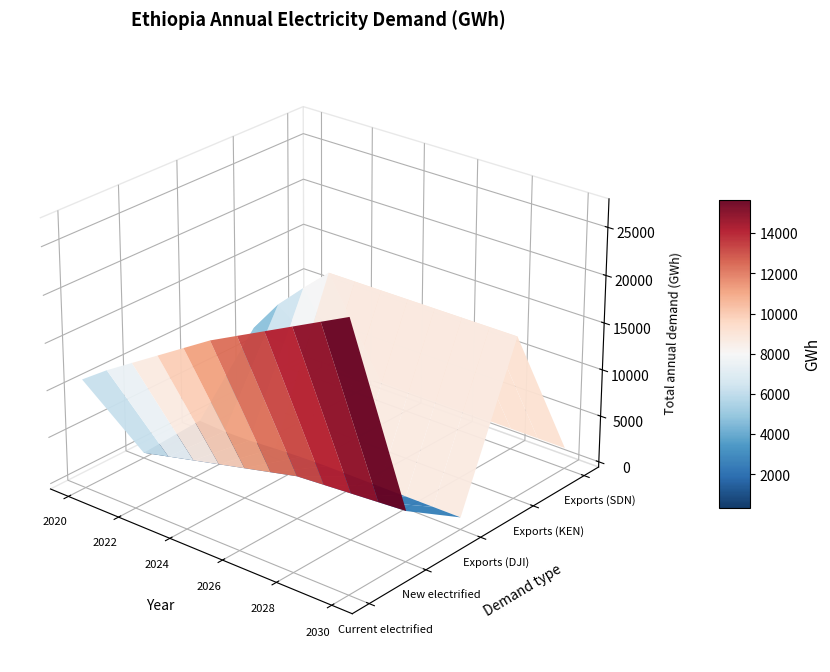

Reading left to right, what are all the values shown in this chart?

EL3E: 11070.1	13057.5	14828.8	16598.4	18366.3	20132.7	21580.9	23027.8	24473.6	25918.6	27362.9
EL3U: 0.0	662.7	1325.4	1988.1	2650.8	3313.4	3976.1	4171.9	4367.8	4563.6	4759.4
DJIEL1: 401.4	244.1	301.4	500.4	642.4	725.0	724.2	724.2	724.2	724.2	724.2
KENEL1: 7701.6	11294.8	14038.1	16644.0	16644.0	16644.0	16644.0	16644.0	16644.0	16644.0	16644.0
SDNEL1: 1664.4	1664.4	1040.3	1664.4	1664.4	1664.4	1664.4	1664.4	1664.4	1664.4	1664.4